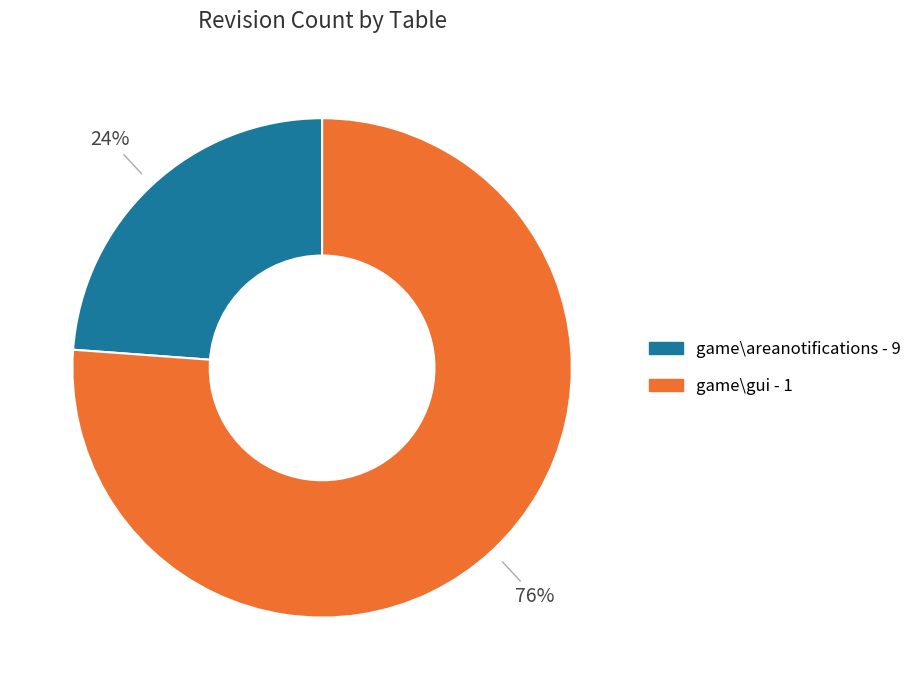

Which slice represents more than half of the pie?

game\gui - 1